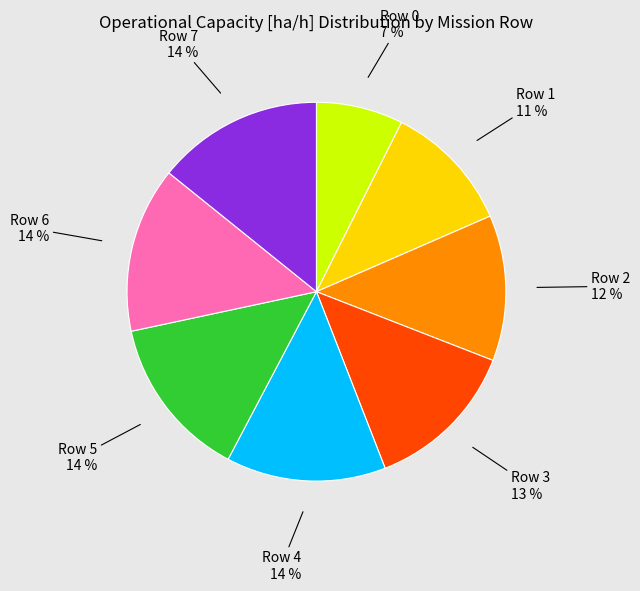

Is there a majority slice in this chart?

No